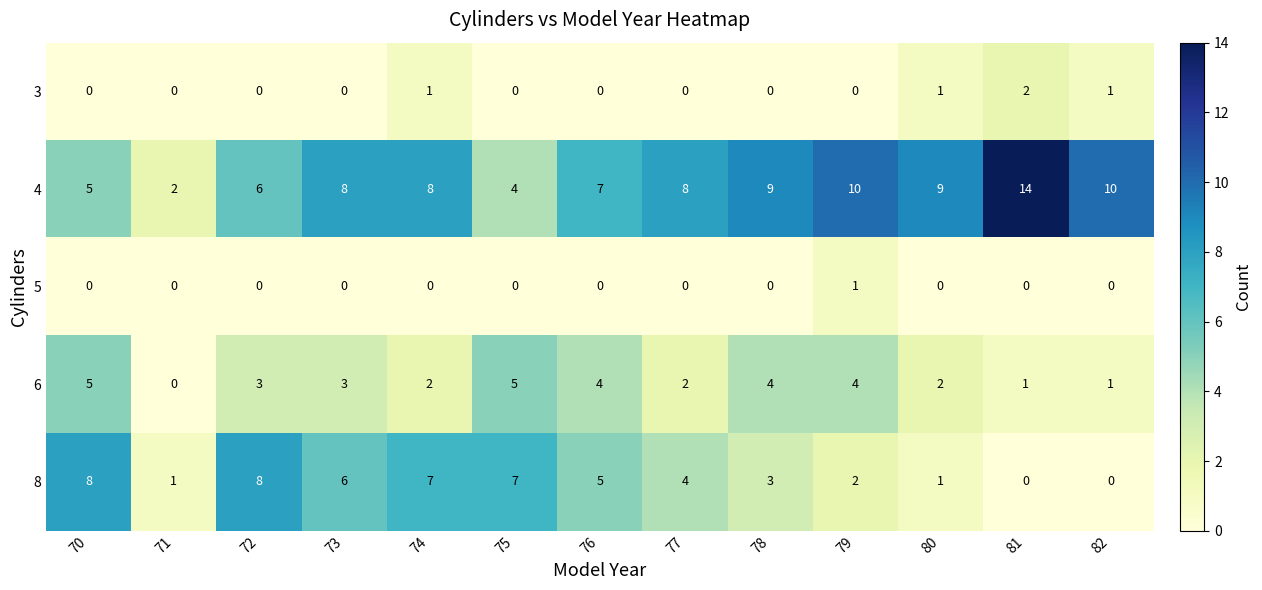

Is it true that 8 equals 5 at 72?

False